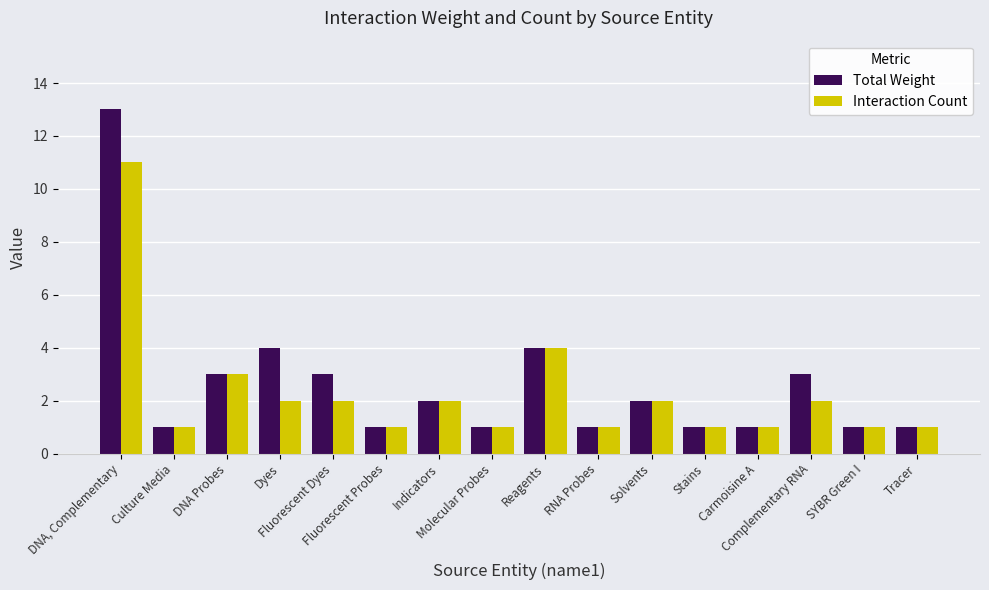

Rank the series by their maximum value, from lowest to highest.

Interaction Count, Total Weight